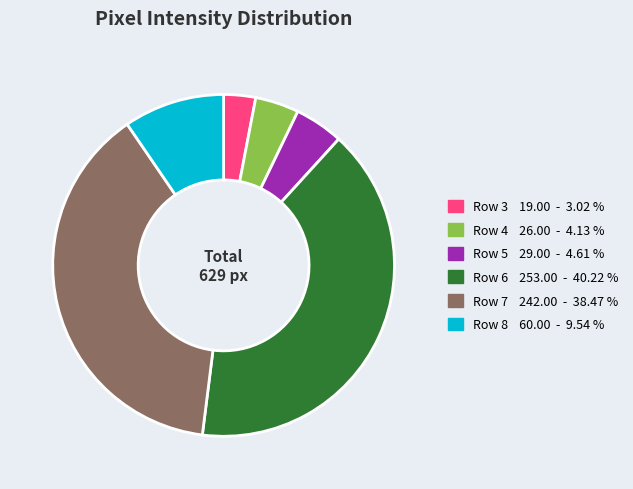

True or false: Row 6 accounts for 40% of the total.

True